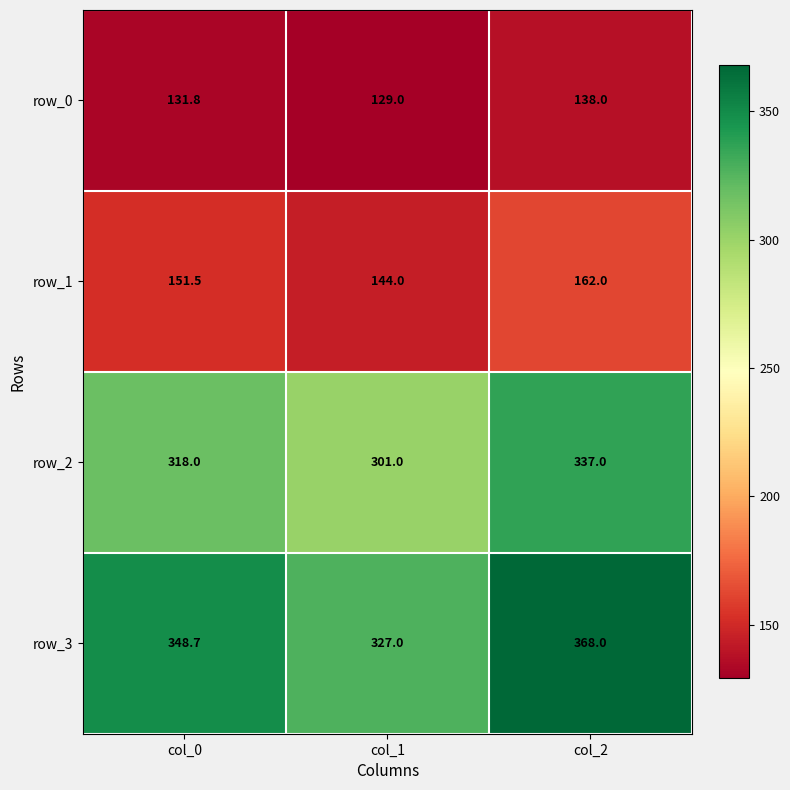

What is the total value across all series at col_2?

1005.0